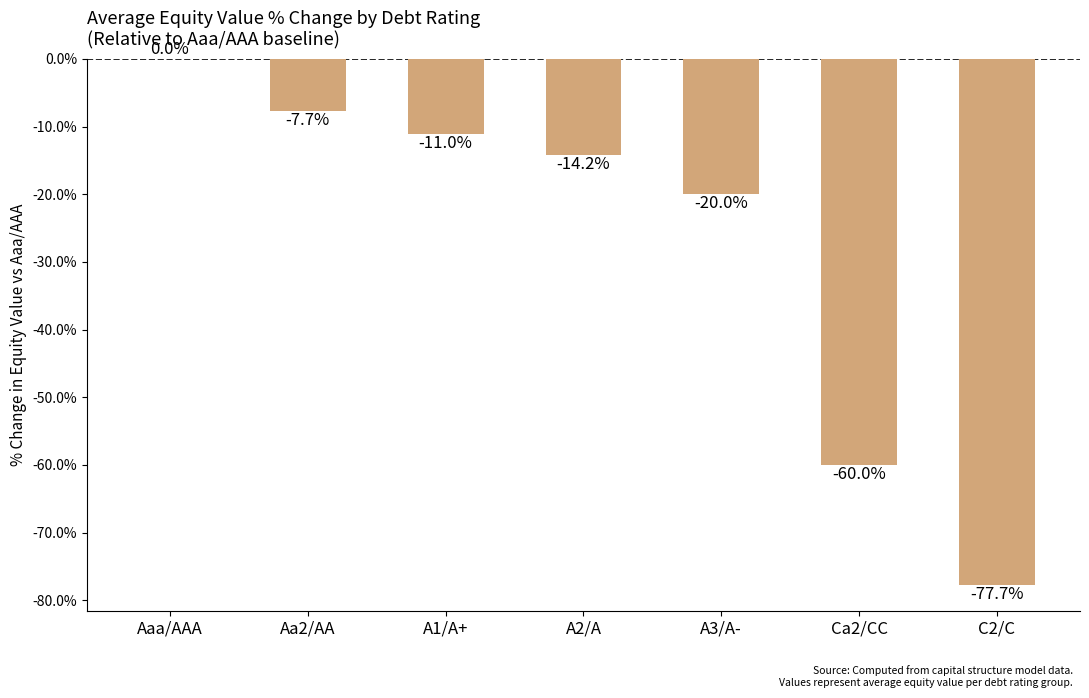

Count the number of data series in this chart.

1